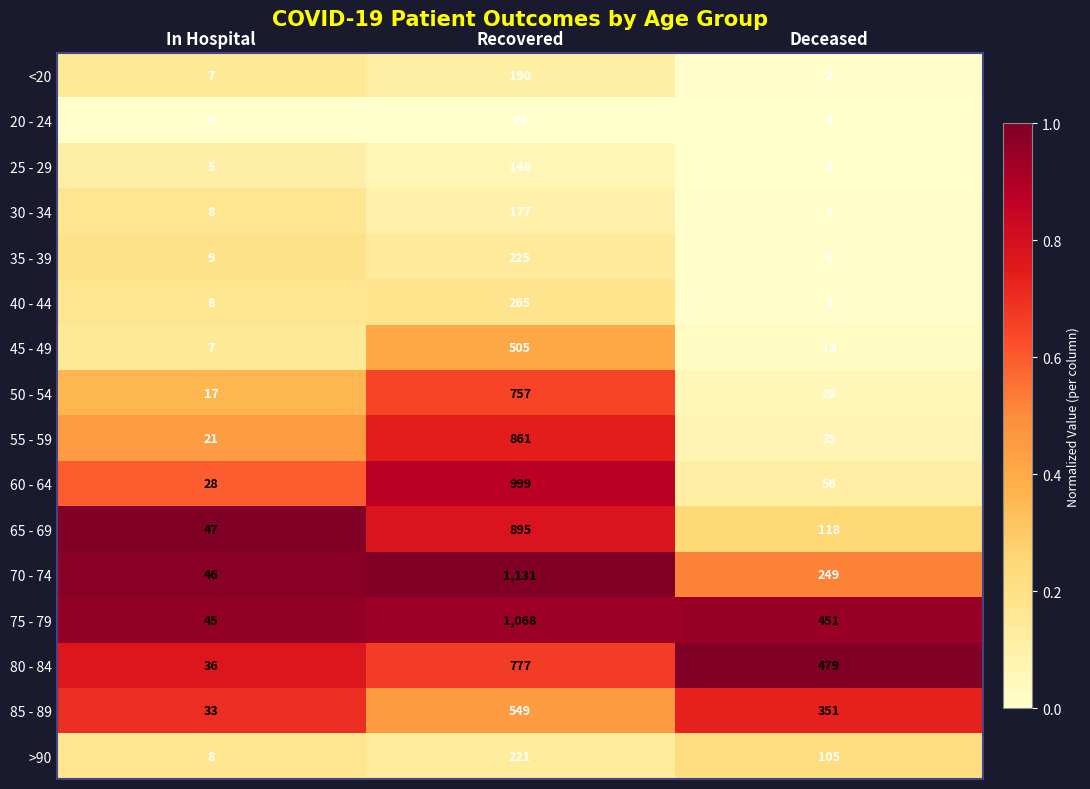

At how many categories does at least one series exceed 0?

3